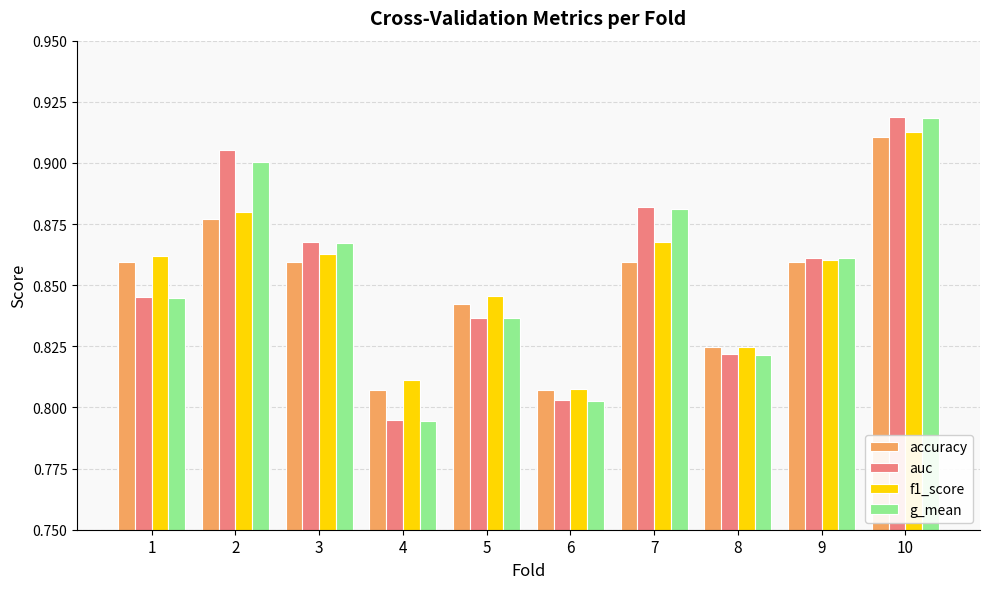

Is it true that g_mean equals 0.9 at 10?

True